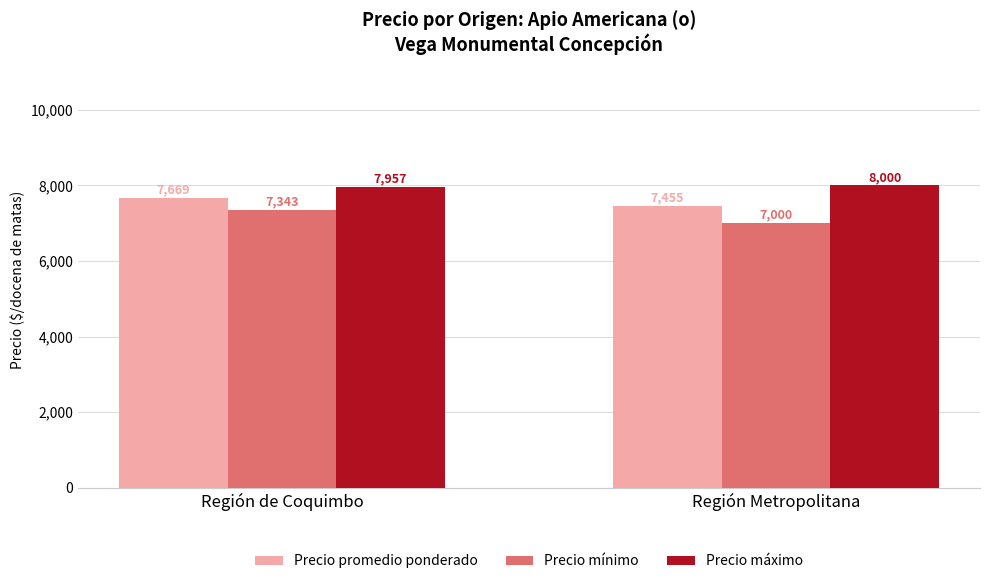

True or false: Precio máximo has a value of 8000 at Región Metropolitana.

True